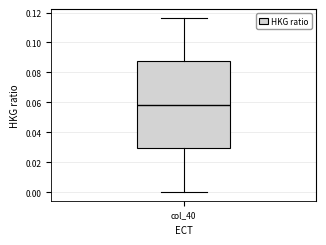

Transcribe this box plot: give where the median line is, the range the box spans, and where the two whiskers end, as read against the y-axis. The values are not printed on the chart, so give them approximately, as read against the axis.

median 0.058, box 0.030 to 0.088, whiskers 0.000 to 0.116